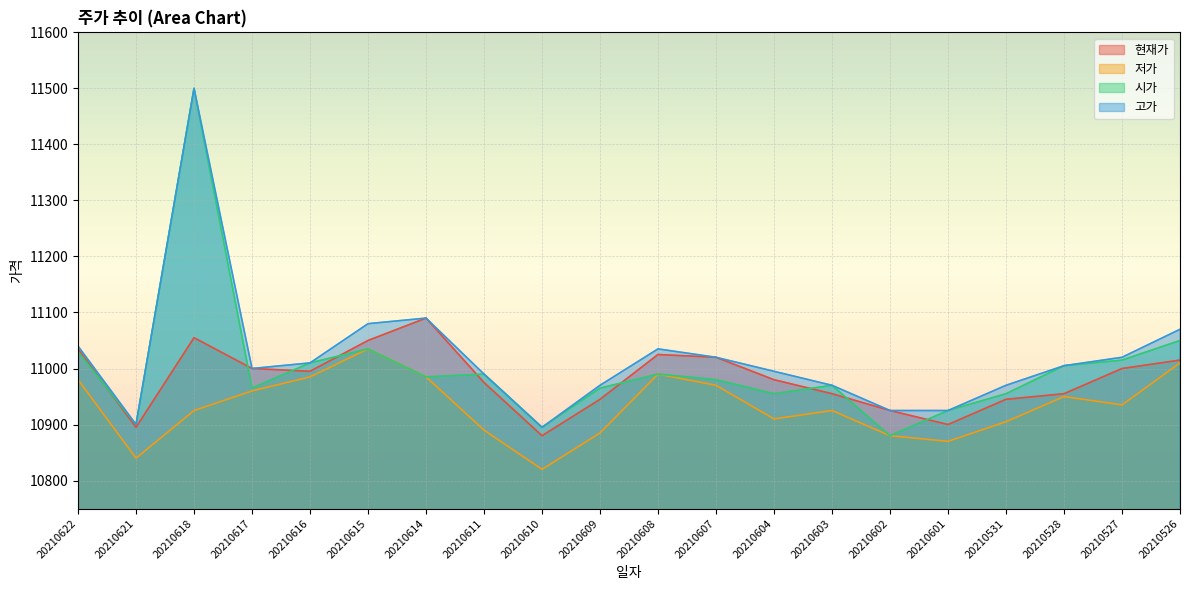

True or false: 고가 and 현재가 intersect in this chart.

False